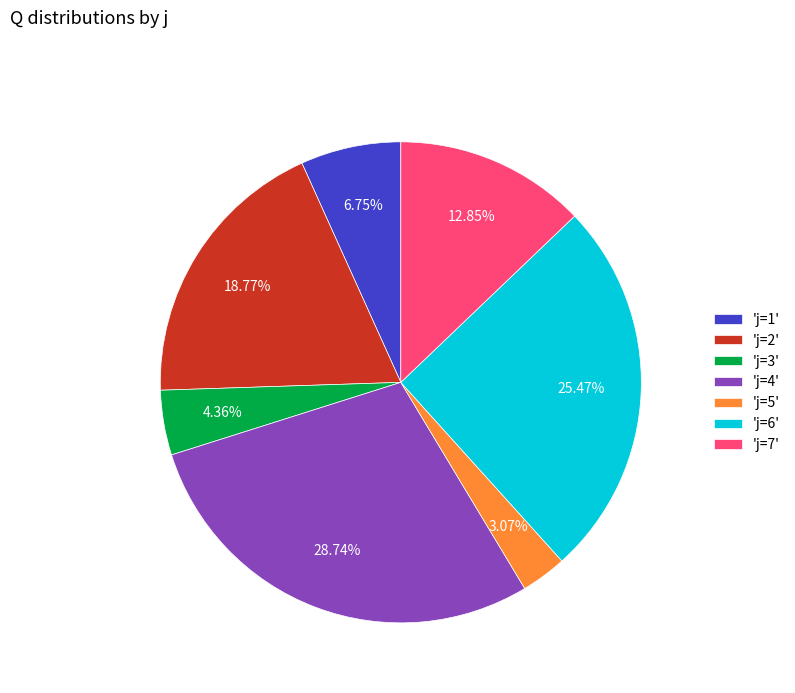

To the nearest percent, what is the difference between the largest and smallest slice percentages?

26%